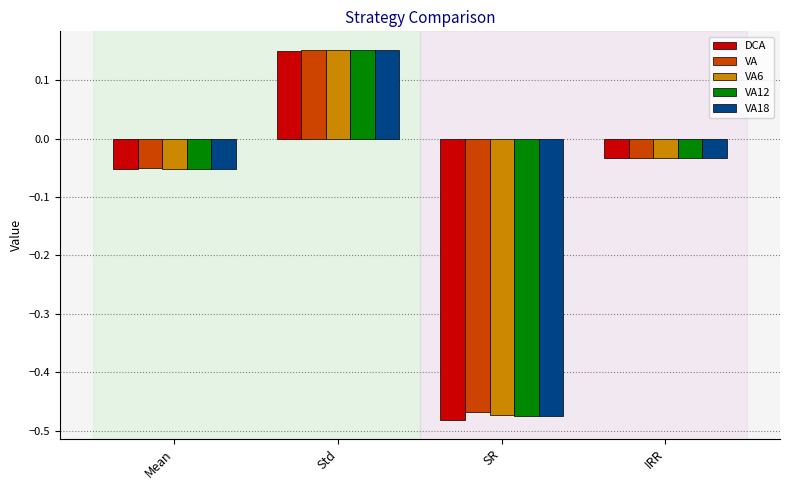

At which category does the chart reach its minimum across all series?

SR